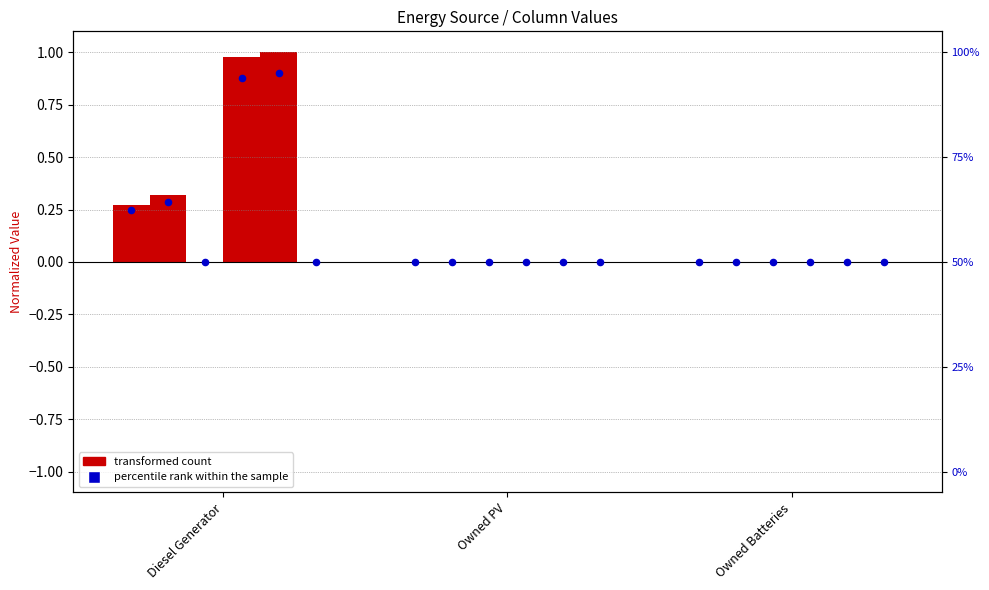

At which category is the sum across all series the highest?

Diesel Generator